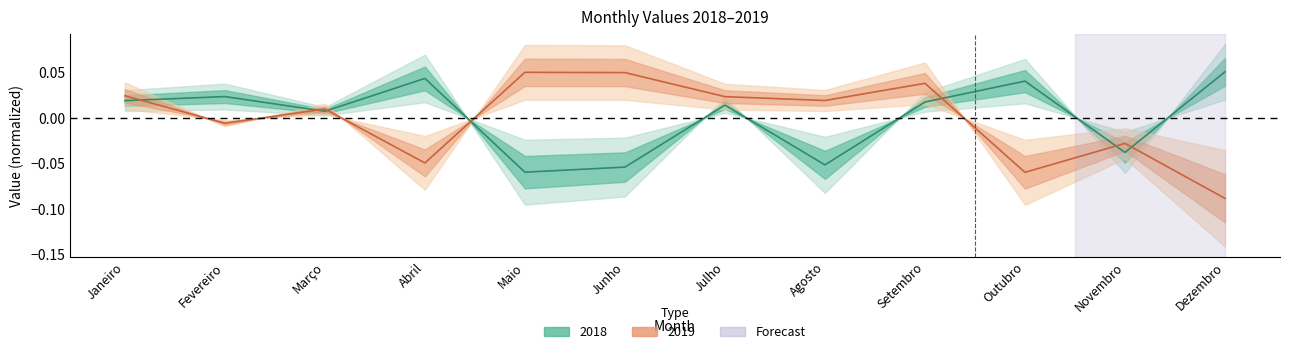

In 2018, how many points are higher than both neighbors (excluding endpoints)?

4